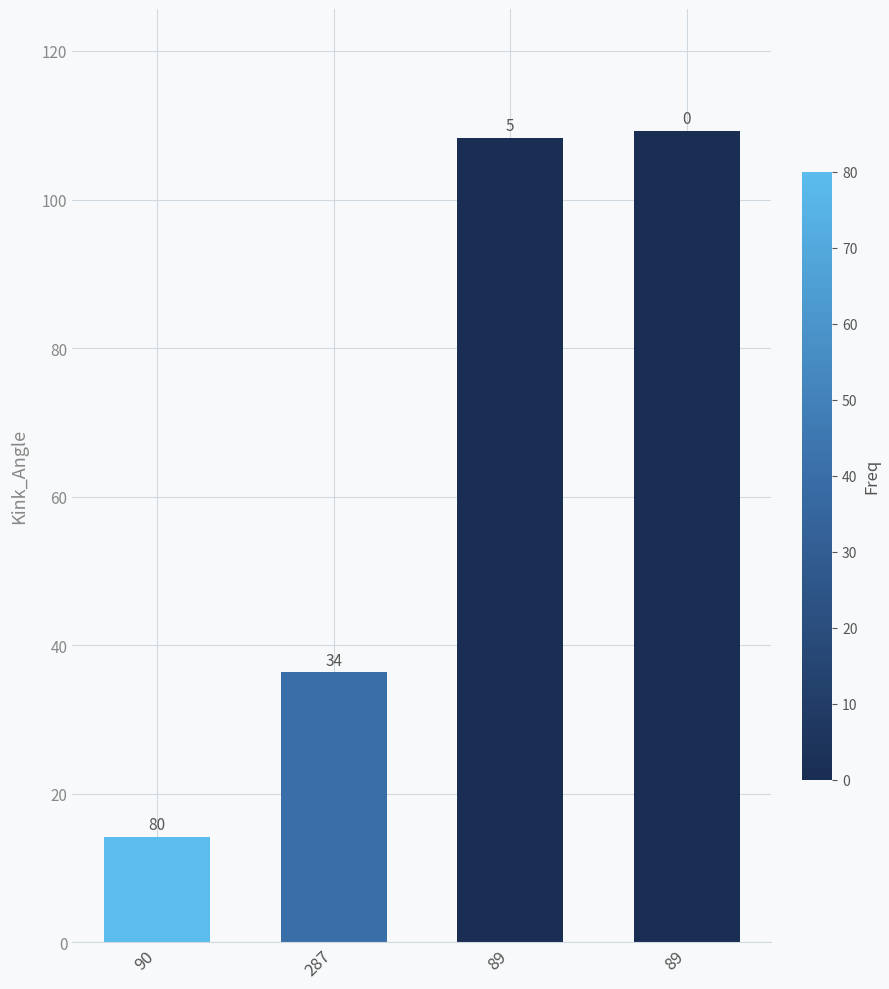

List the labels in order of value, largest first.

89, 89, 287, 90